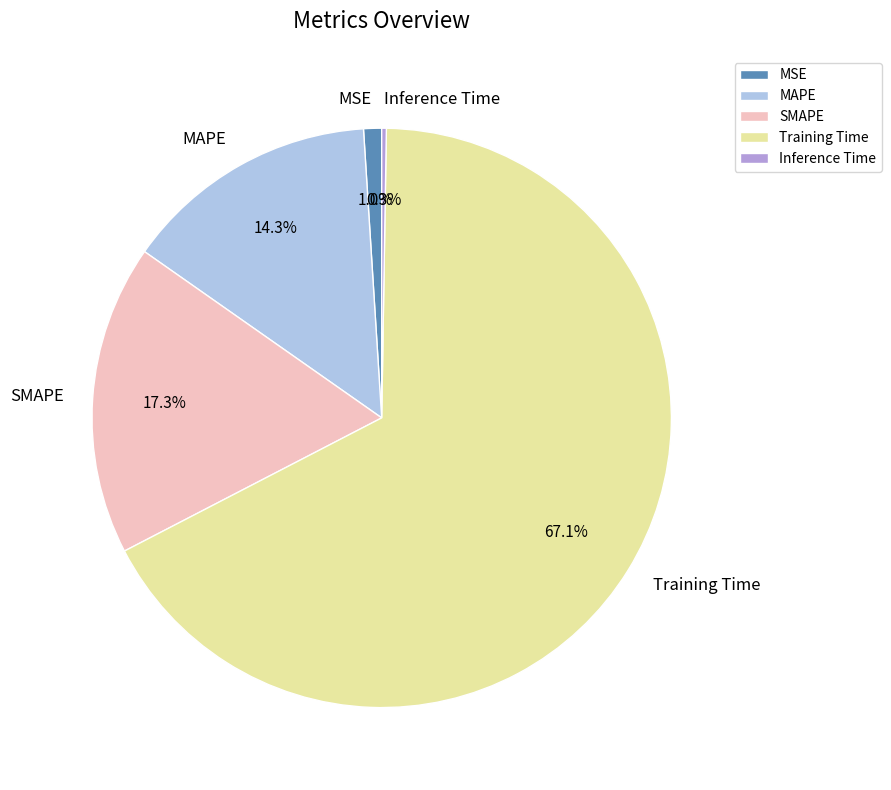

Between Training Time and SMAPE, which is larger?

Training Time